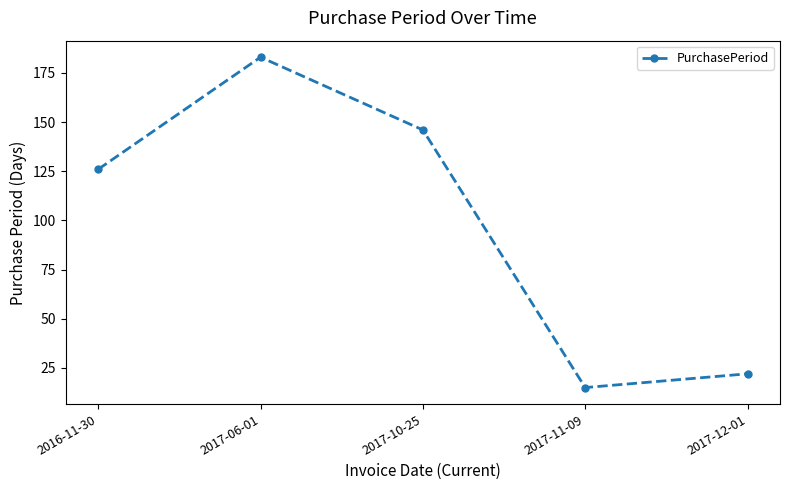

Approximately how many times larger is the value at 2016-11-30 compared to 2017-11-09?

8.4